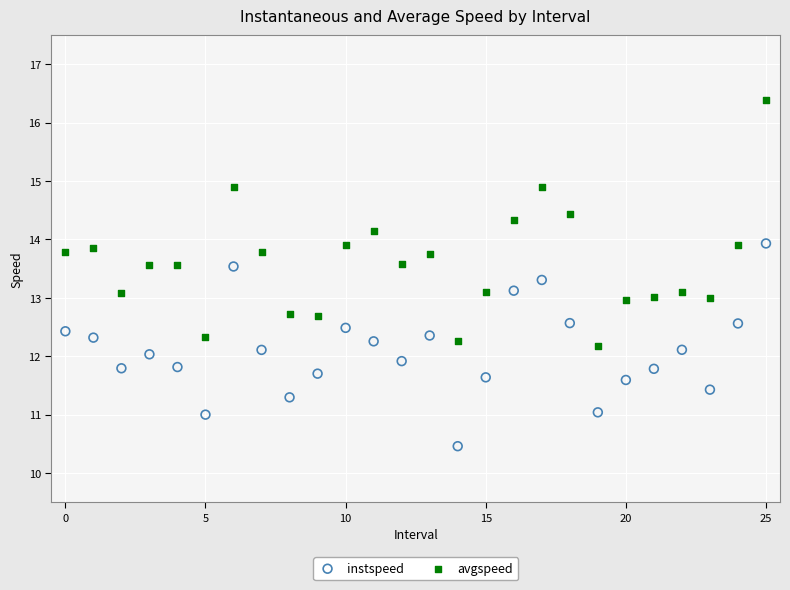

Which series reaches the minimum Y coordinate?

instspeed